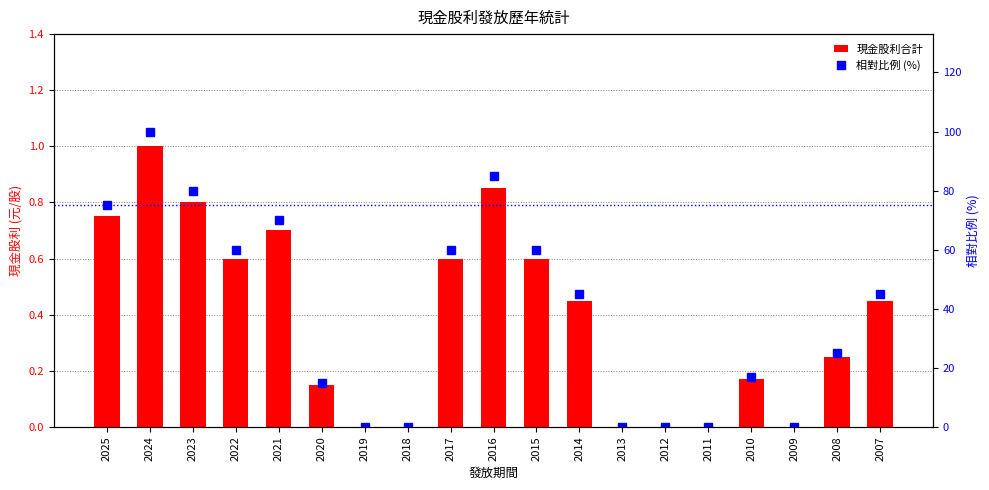

Reading left to right, transcribe all the data shown in this chart.

現金股利合計: 0.8	1.0	0.8	0.6	0.7	0.1	0.0	0.0	0.6	0.8	0.6	0.5	0.0	0.0	0.0	0.2	0.0	0.2	0.5
相對比例 (%): 75.0	100.0	80.0	60.0	70.0	15.0	0.0	0.0	60.0	85.0	60.0	45.0	0.0	0.0	0.0	17.0	0.0	25.0	45.0